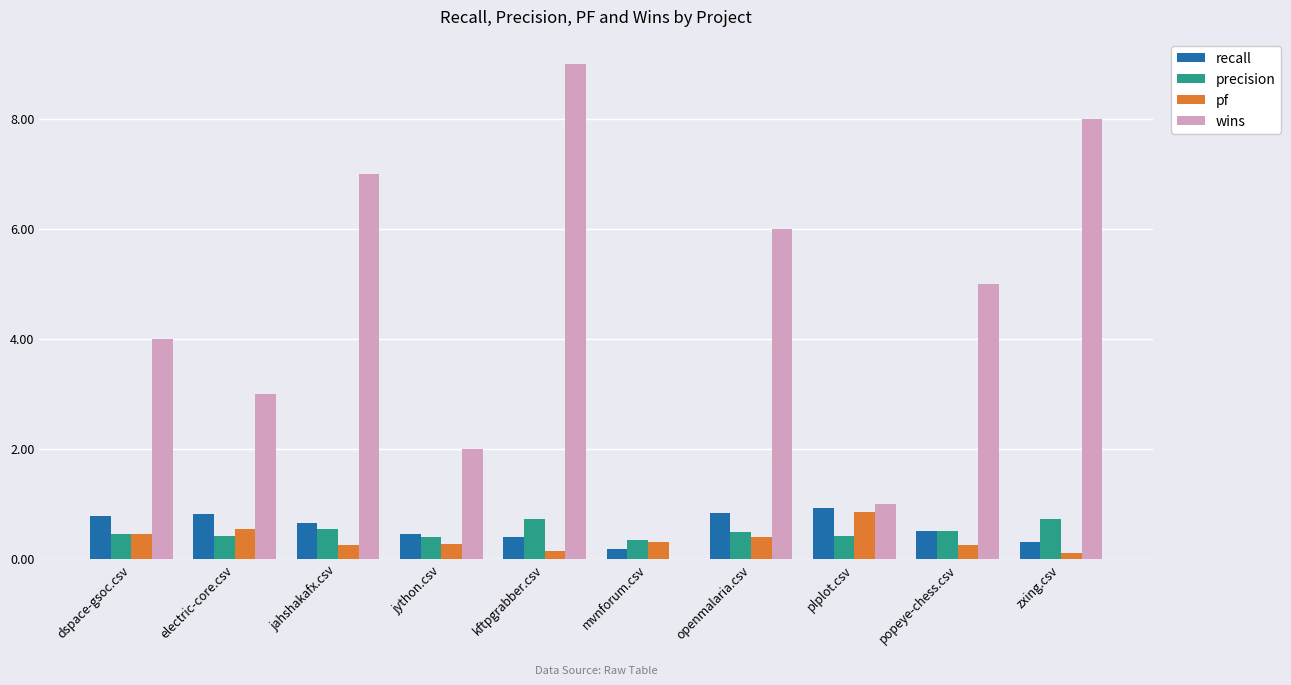

True or false: precision has a value of 0.5 at dspace-gsoc.csv.

True